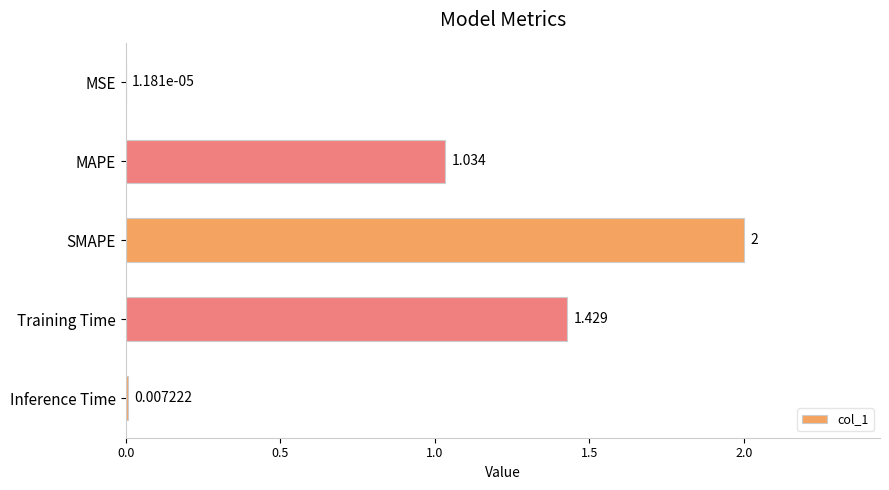

Between SMAPE and MSE, which is larger?

SMAPE